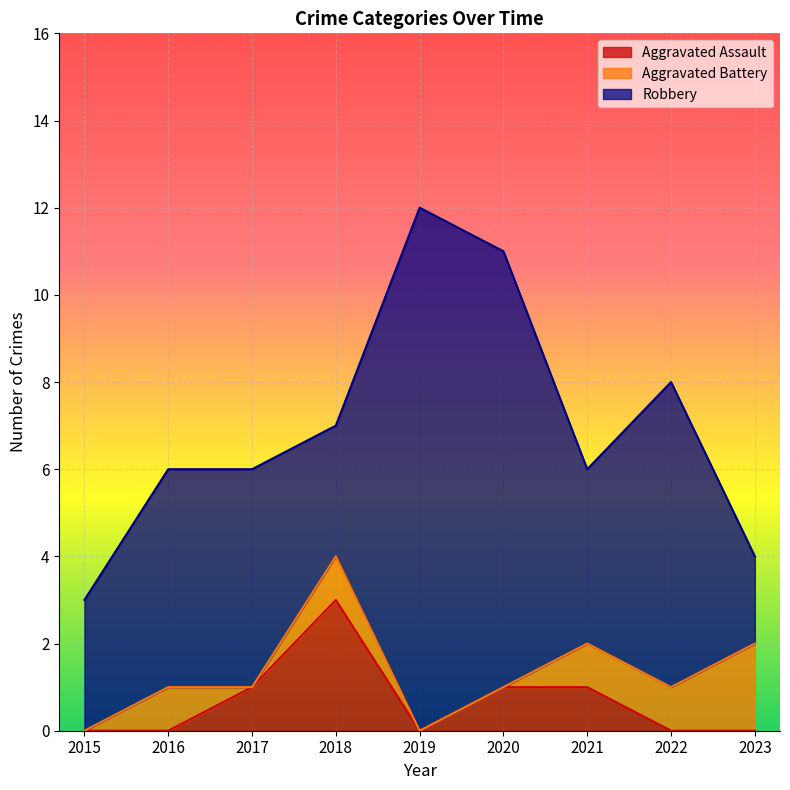

The Aggravated Assault series shows 1 at 2020. True or false?

True